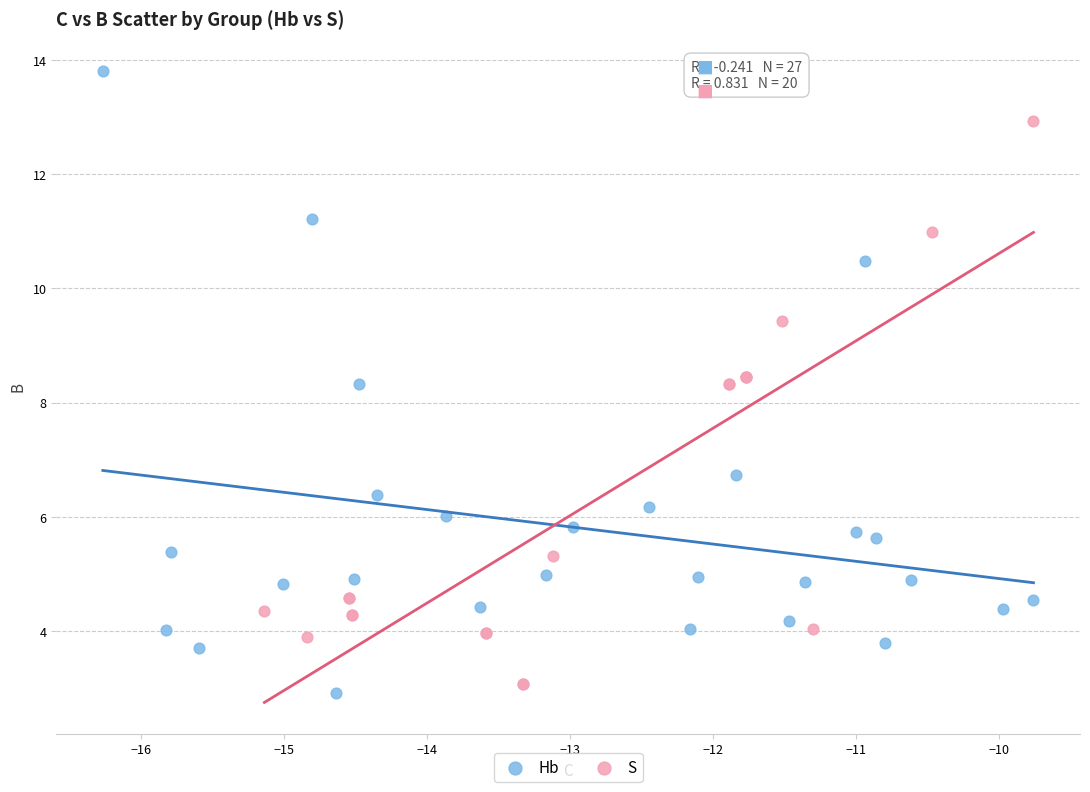

Which series has the largest Y range (max minus min)?

Hb